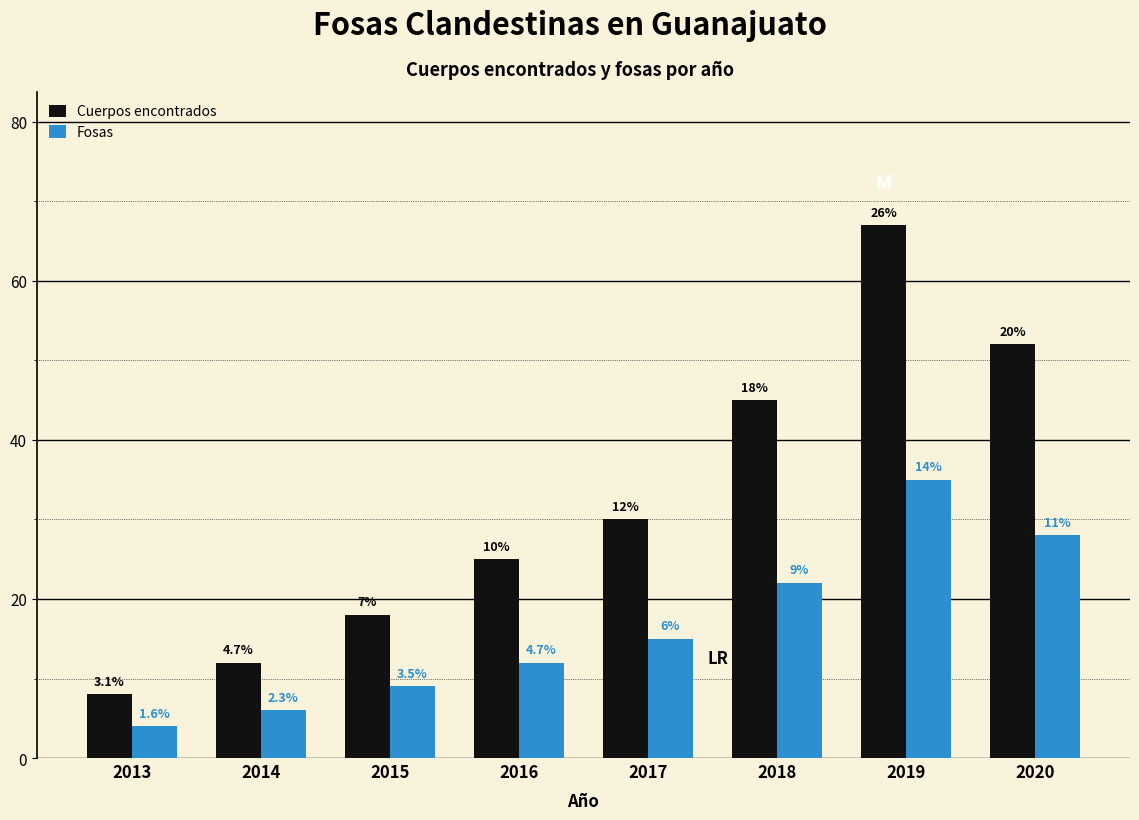

What is the value of the Fosas bar at the 5th from the left?

15